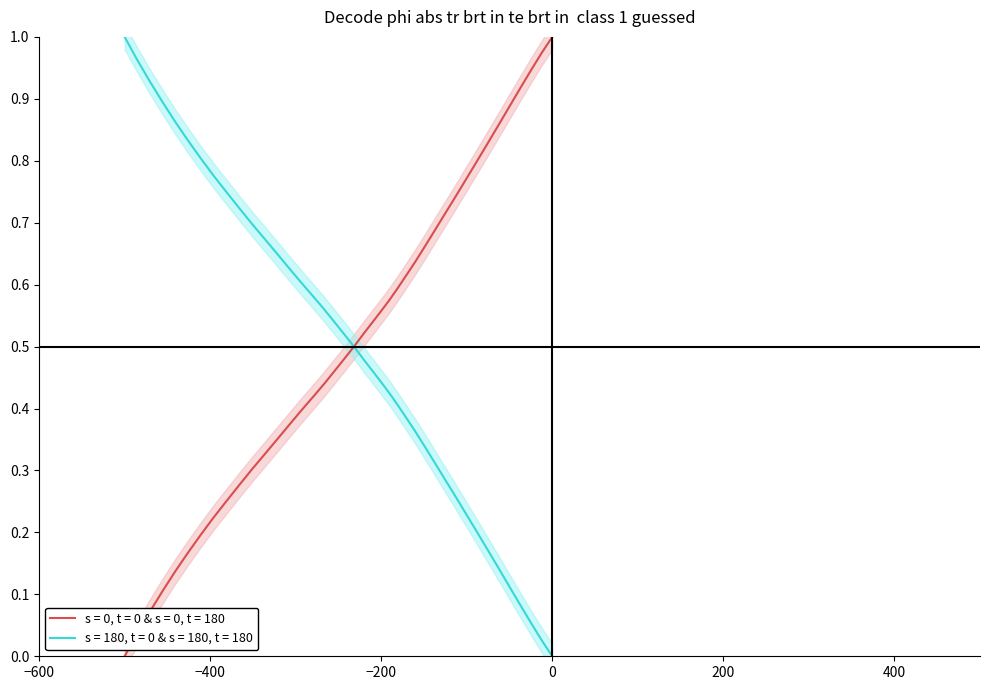

True or false: x has more than 1 points higher than both neighbors.

False